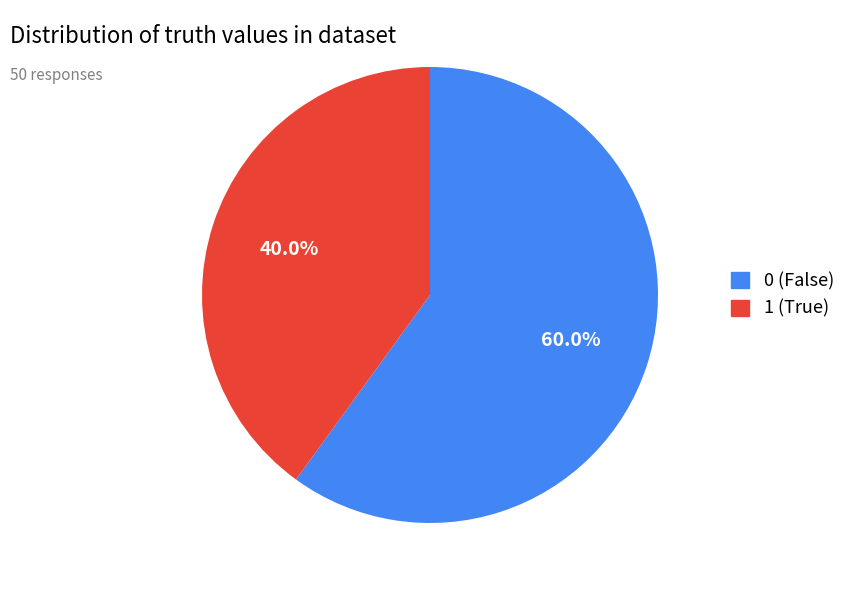

To the nearest percent, what is the average slice percentage?

50%